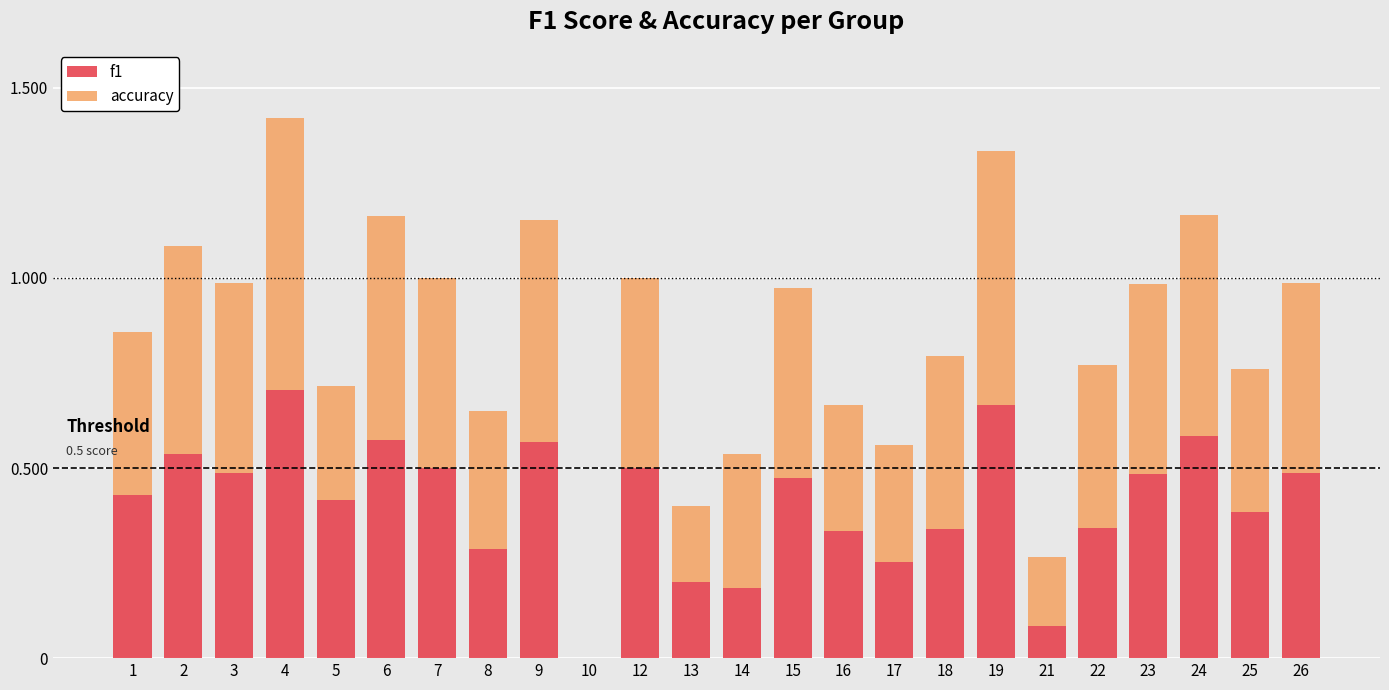

What is the sum of the f1 values at 23 and 12?

1.0